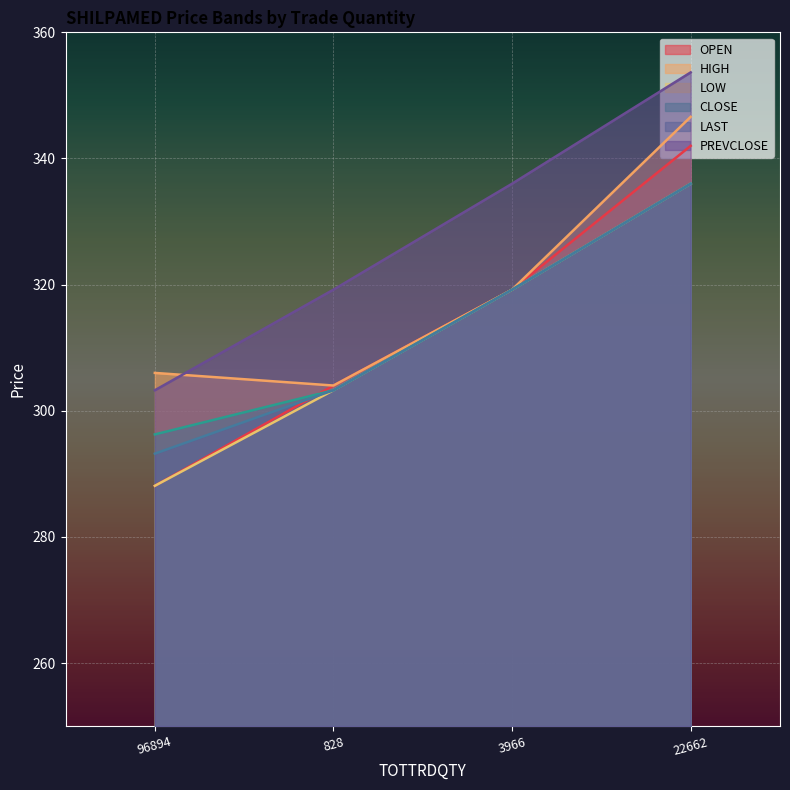

Reading right to left, extract all data points from this chart.

OPEN: 342.0	319.2	304.0	288.1
HIGH: 346.6	319.2	304.0	306.0
LOW: 336.0	319.2	303.2	288.1
CLOSE: 336.0	319.2	303.2	296.2
LAST: 336.0	319.2	303.2	293.2
PREVCLOSE: 353.6	336.0	319.2	303.2